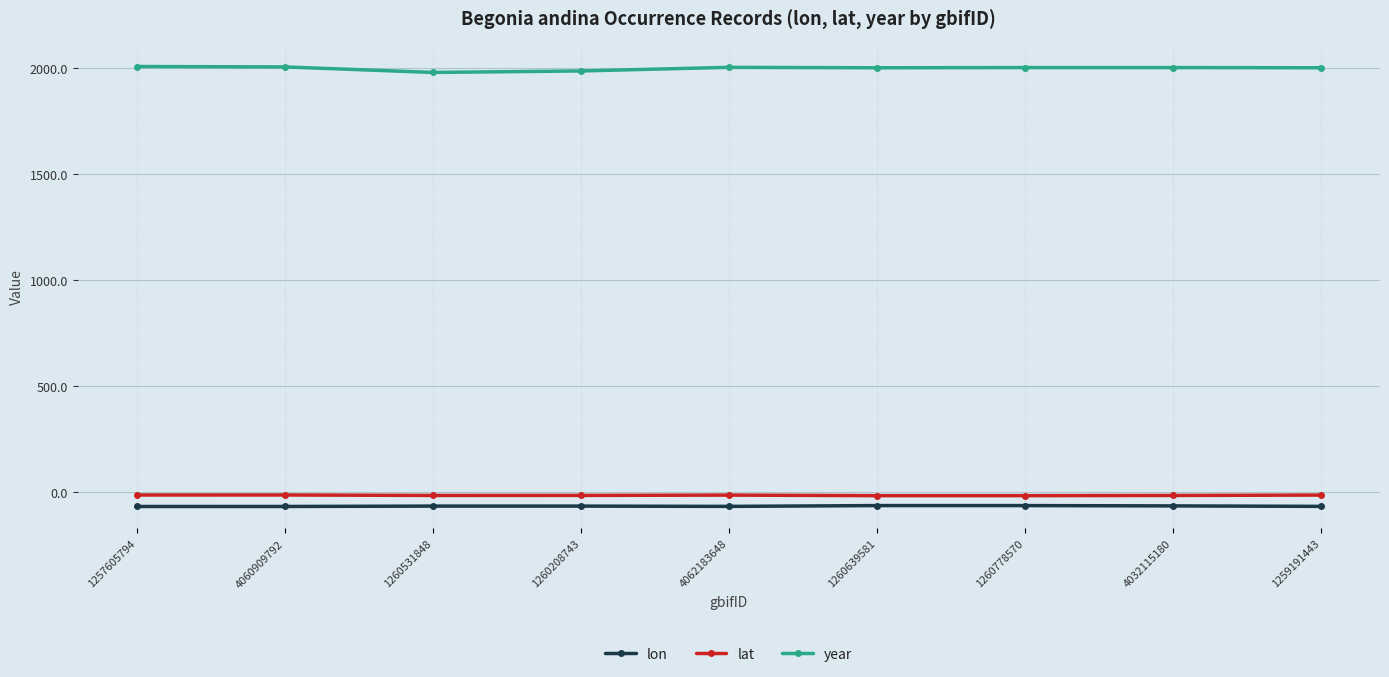

What is the label of the 6th point from the right?

1260208743